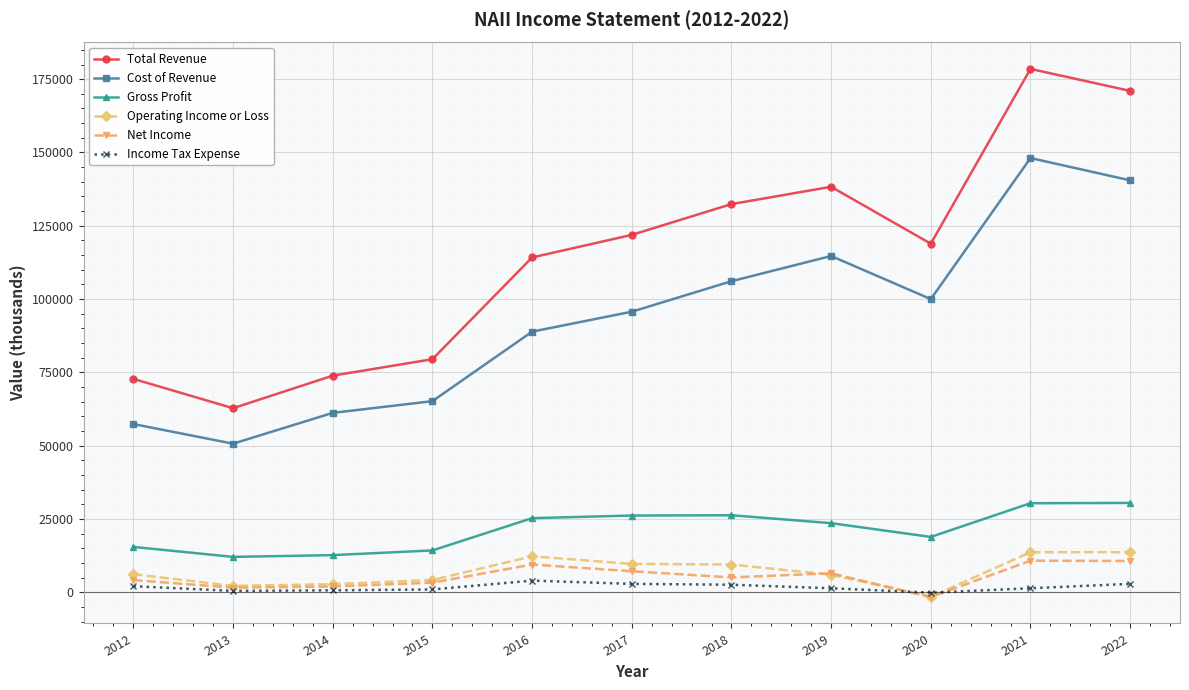

What is the difference between the Gross Profit values at 2020 and 2022?

11600